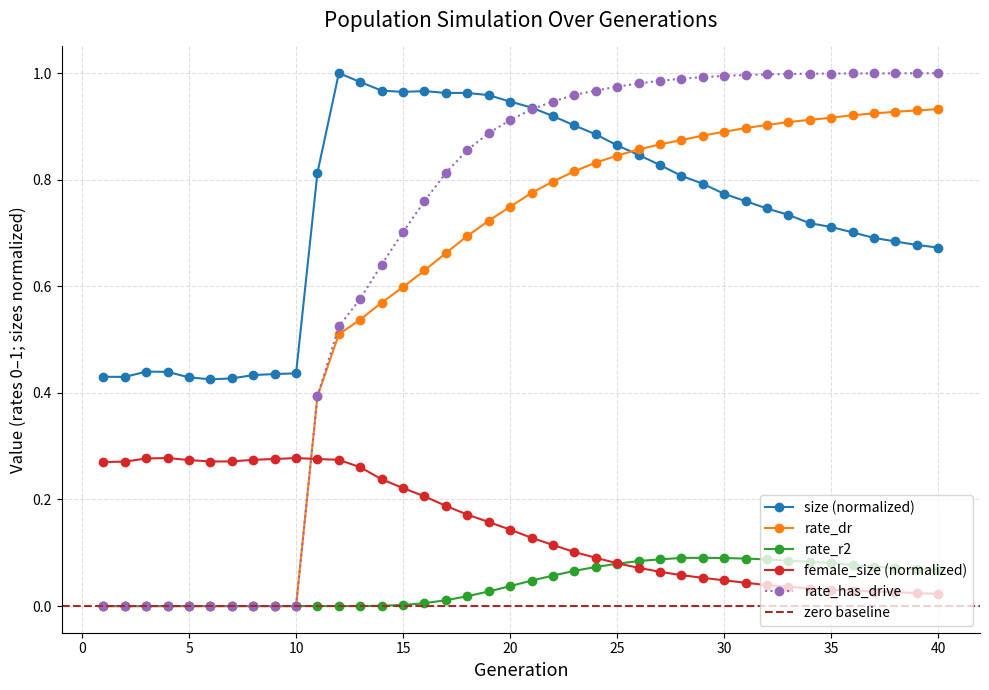

Does the chart have visible grid lines?

Yes